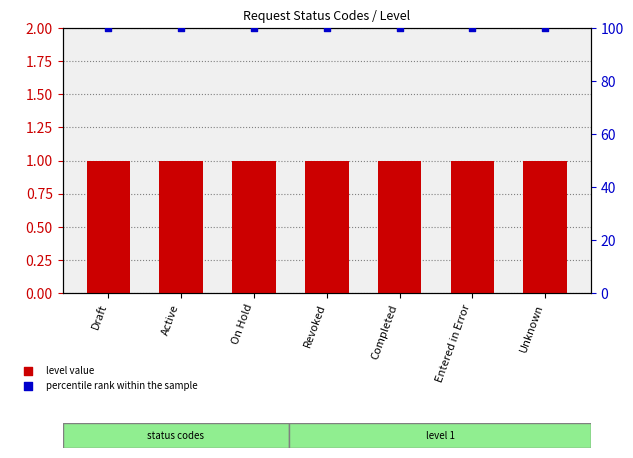

Is the value of level value at Revoked greater than the value of percentile rank within the sample at Revoked?

No